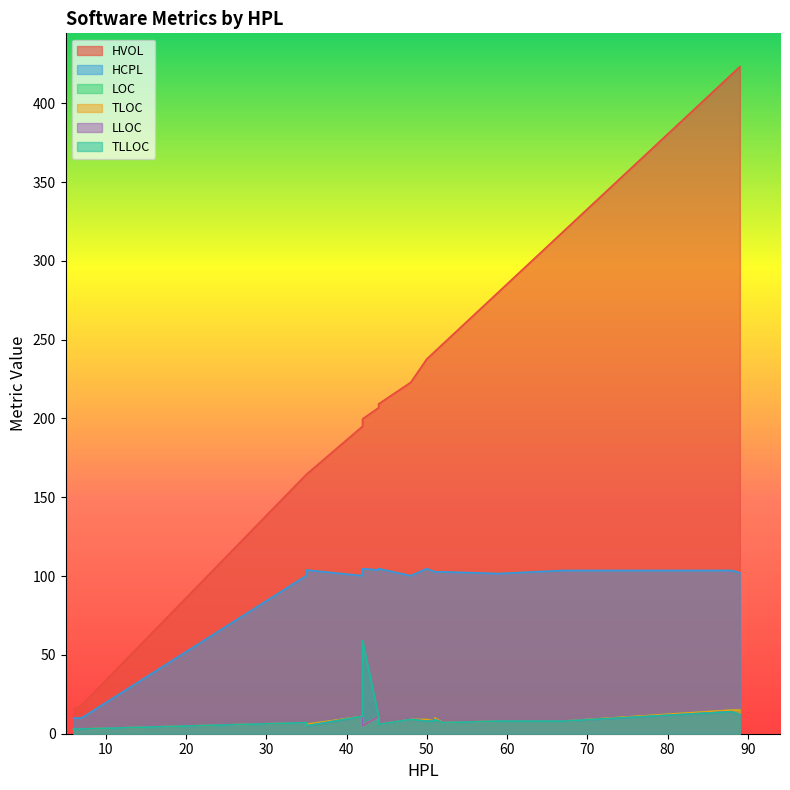

What is the average value of the TLOC series?

7.7